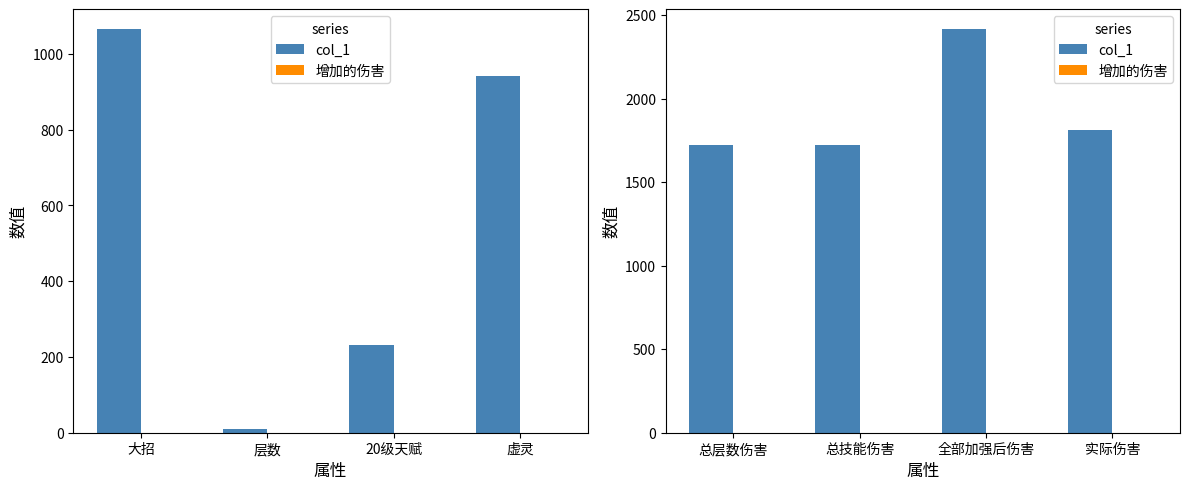

The 增加的伤害 series shows 0.0 at 总层数伤害. True or false?

True